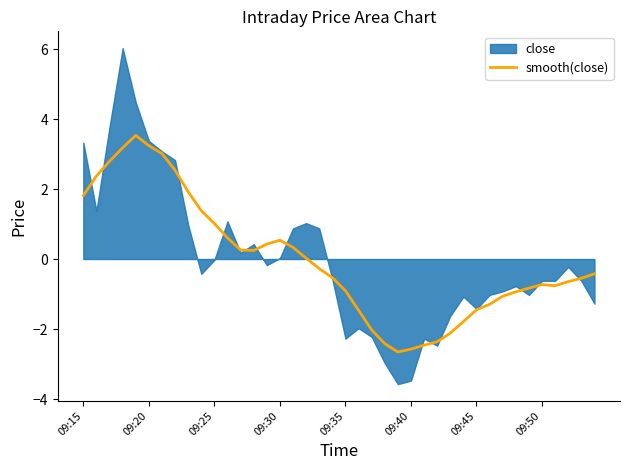

What is the highest value of the smooth(close) series?

3.5